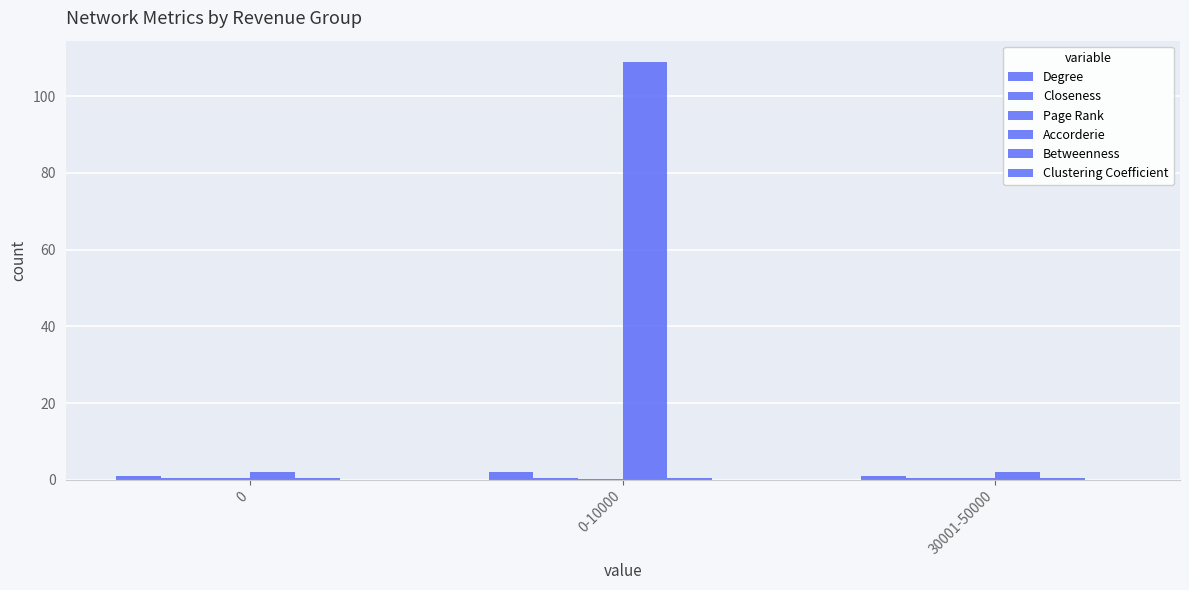

Rank the series by their maximum value, from lowest to highest.

Clustering Coefficient, Page Rank, Closeness, Betweenness, Degree, Accorderie